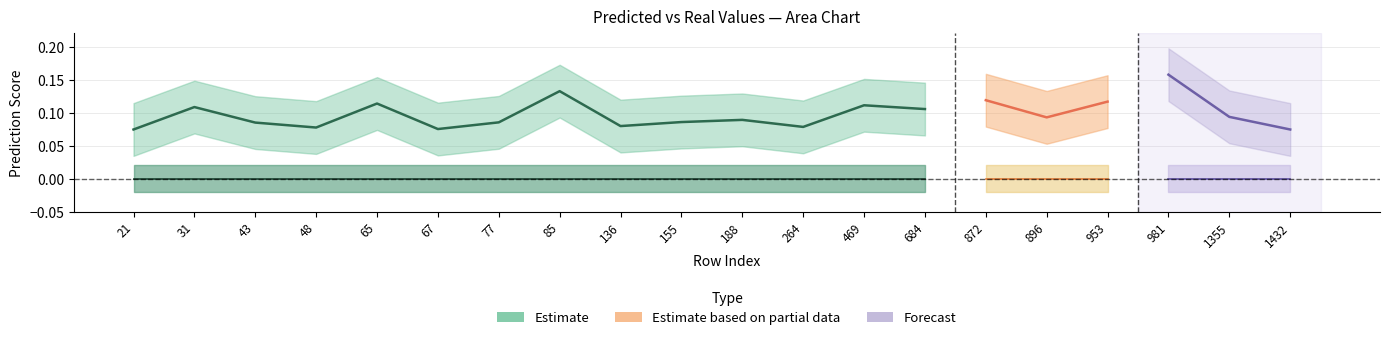

Is this an area chart (filled region under the line)?

No